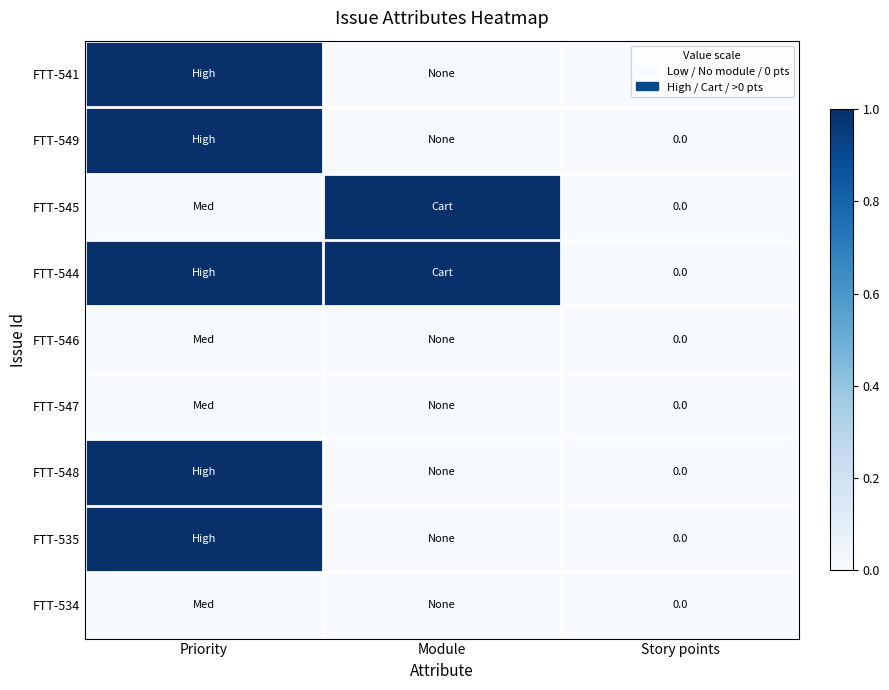

Read the FTT-545 value at Module.

1